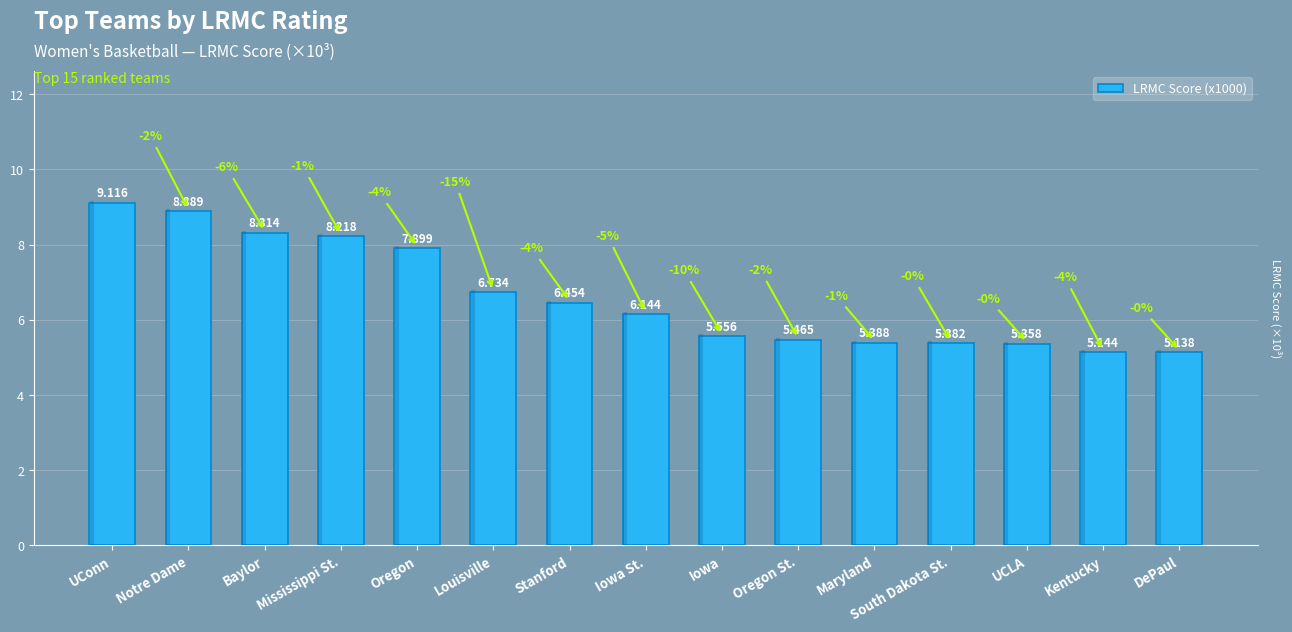

Is it true that the value at Maryland is 5.4?

True